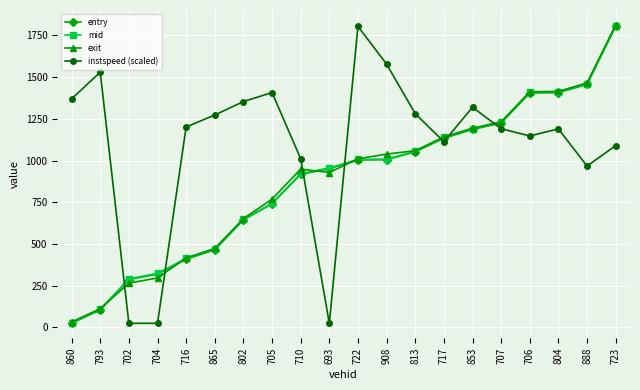

What is the highest value of the instspeed (scaled) series?

1804.0